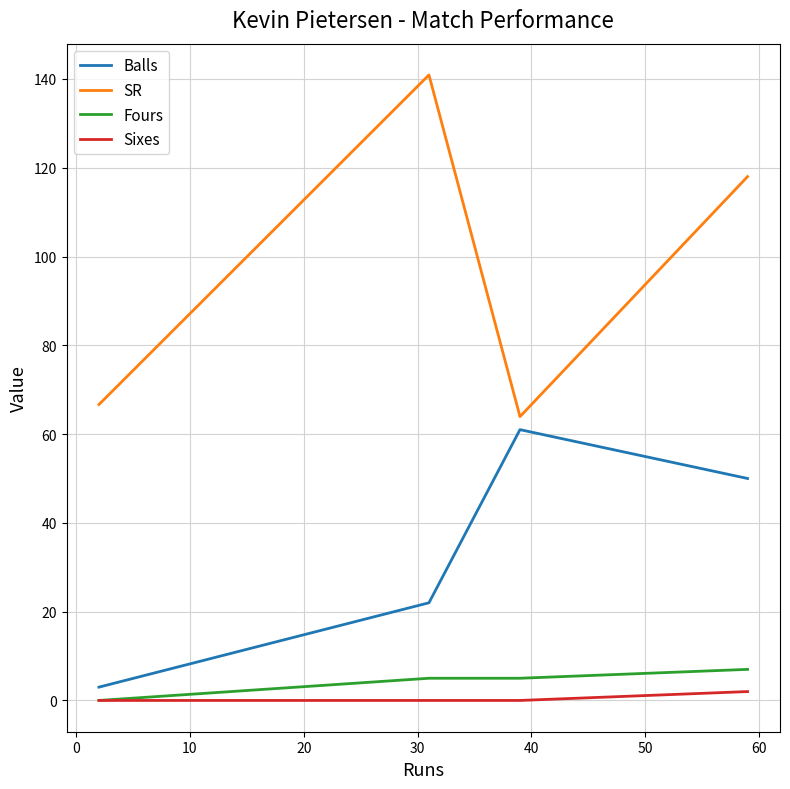

True or false: Balls and Sixes intersect in this chart.

False